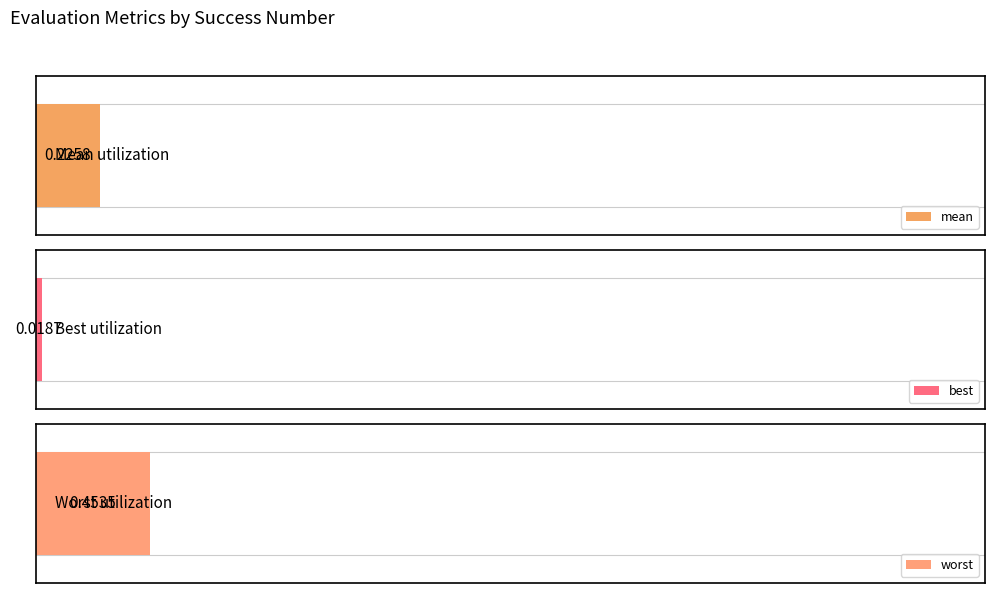

Rank the series at 0 from lowest to highest value.

best, mean, worst